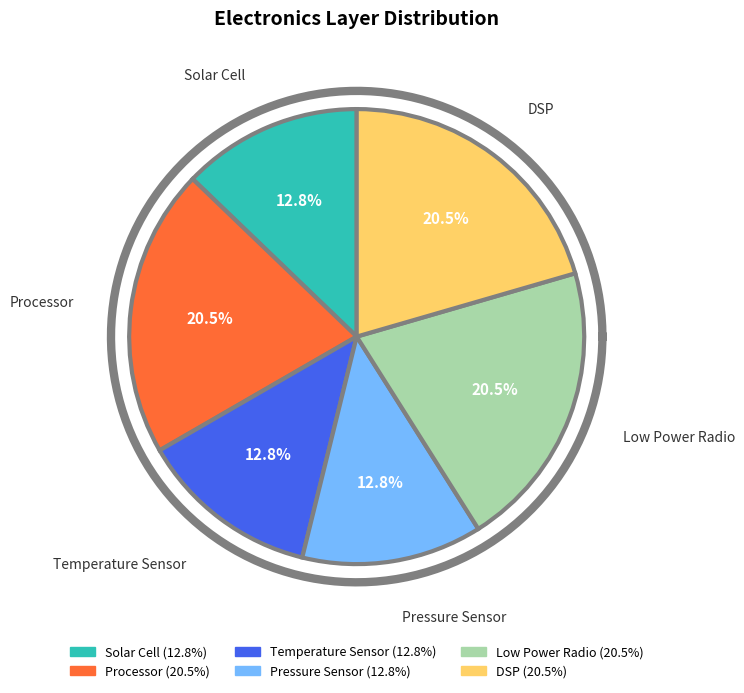

Which slice is the largest?

Processor